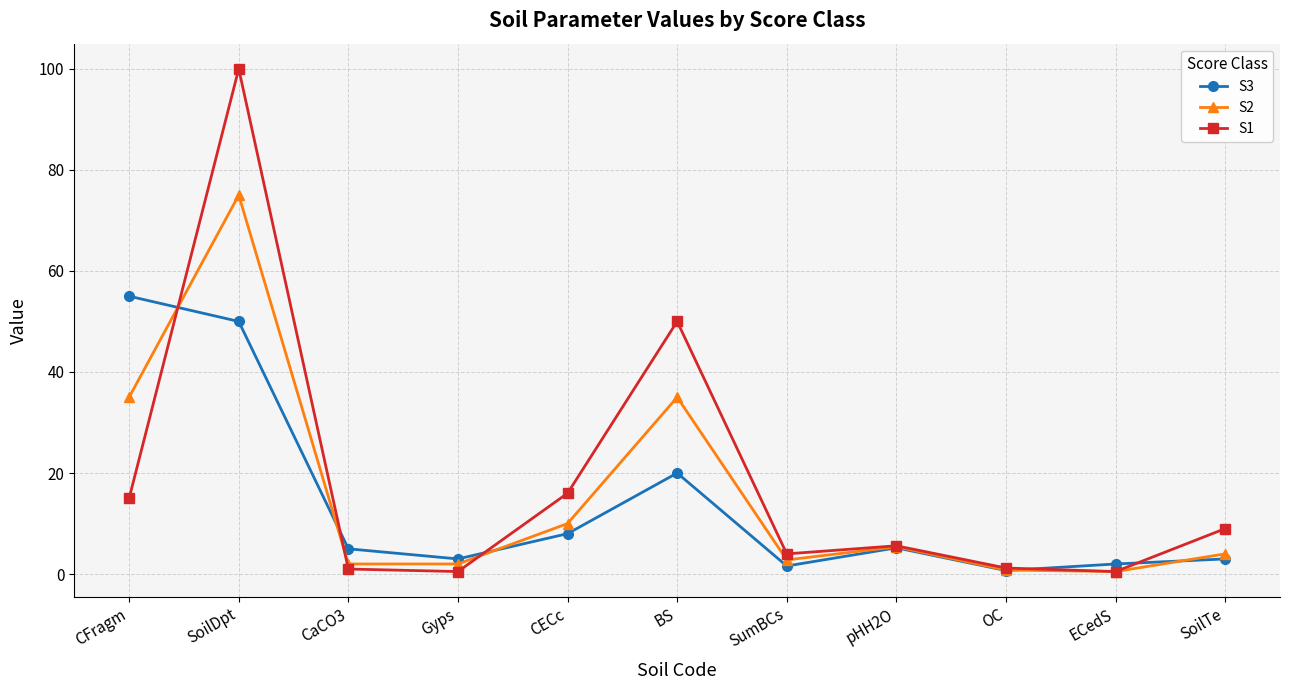

Is the value of S3 at Gyps greater than the value of S2 at CECc?

No